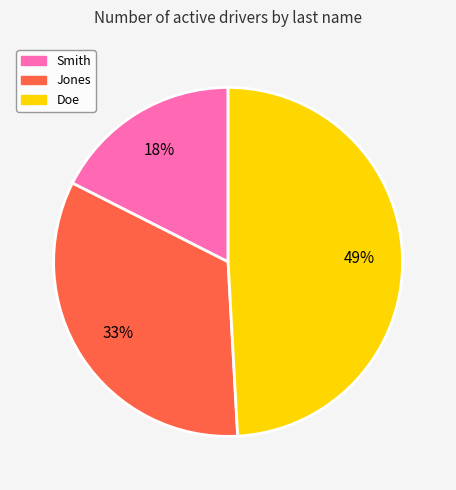

Do Smith and Jones together represent more than half of the pie?

Yes